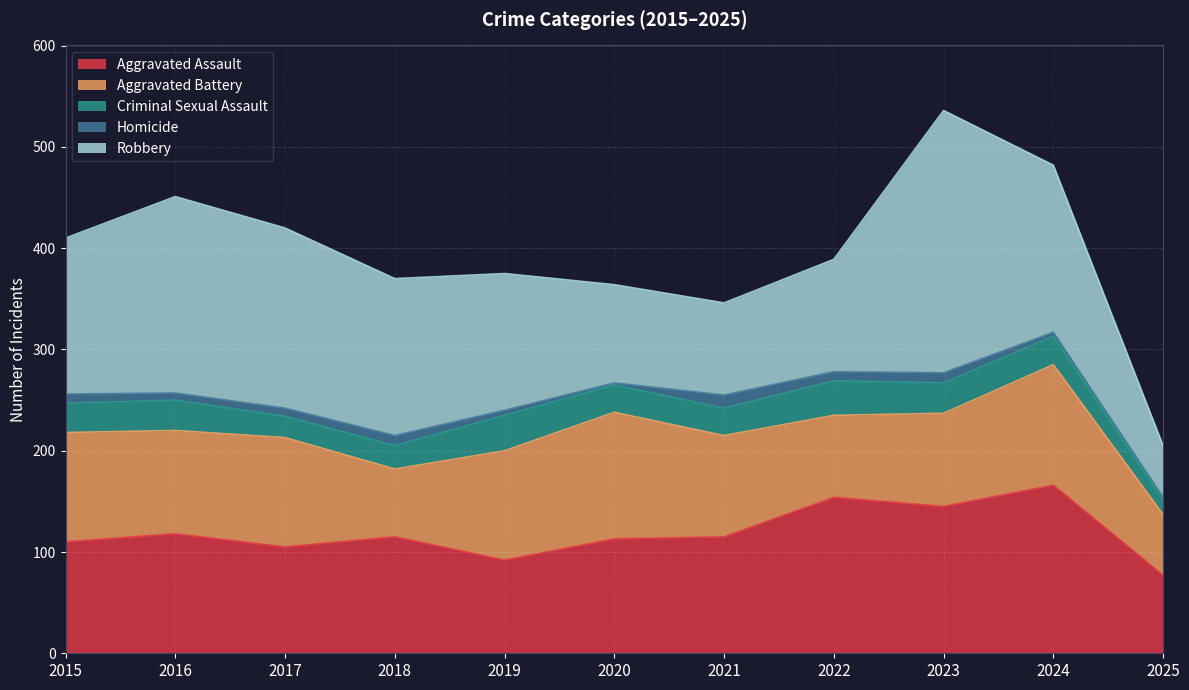

Reading left to right, extract all data points from this chart.

Aggravated Assault: 2015=110	2016=118	2017=105	2018=115	2019=92	2020=113	2021=115	2022=154	2023=145	2024=166	2025=77
Aggravated Battery: 2015=108	2016=102	2017=108	2018=67	2019=108	2020=125	2021=100	2022=81	2023=92	2024=119	2025=60
Criminal Sexual Assault: 2015=29	2016=30	2017=21	2018=23	2019=35	2020=27	2021=27	2022=34	2023=30	2024=28	2025=15
Homicide: 2015=9	2016=7	2017=8	2018=10	2019=5	2020=2	2021=13	2022=9	2023=10	2024=4	2025=2
Robbery: 2015=154	2016=194	2017=178	2018=155	2019=135	2020=97	2021=91	2022=111	2023=259	2024=165	2025=51